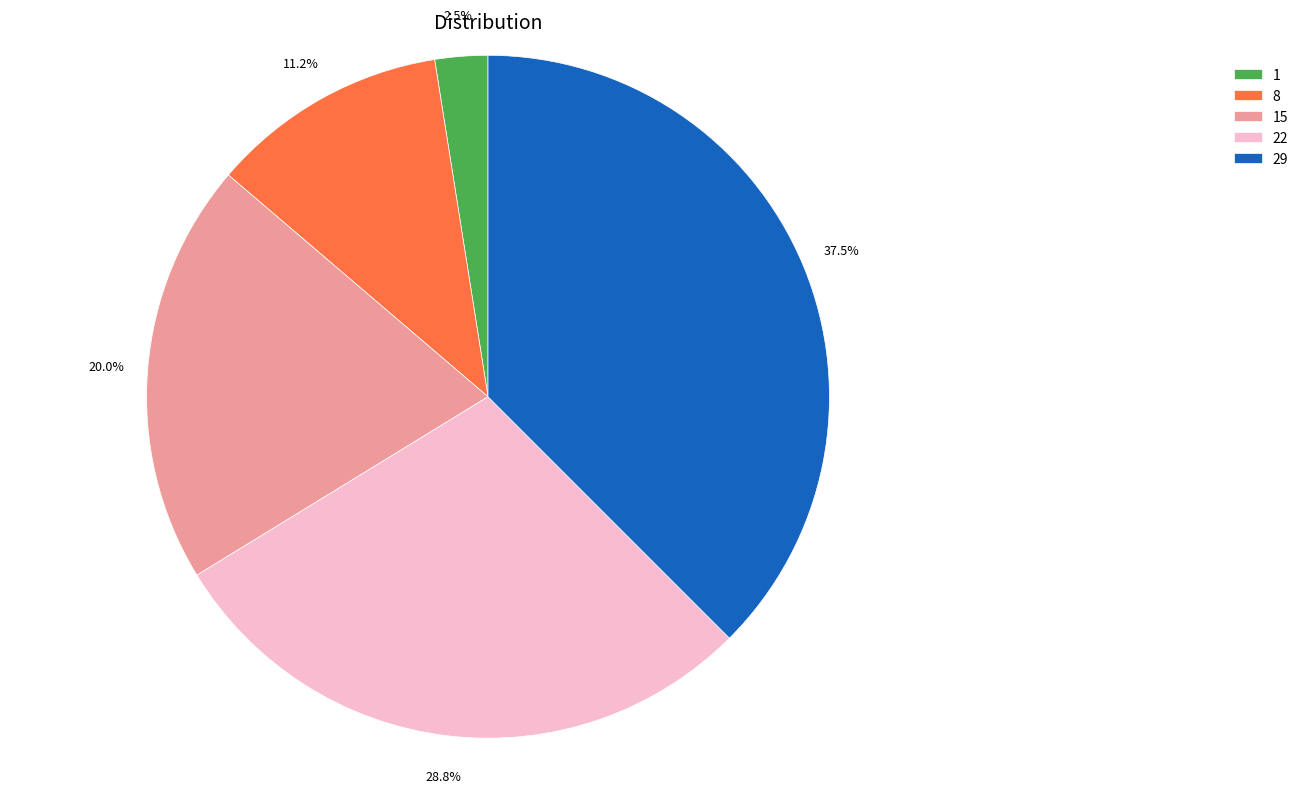

Which slice is the smallest?

1